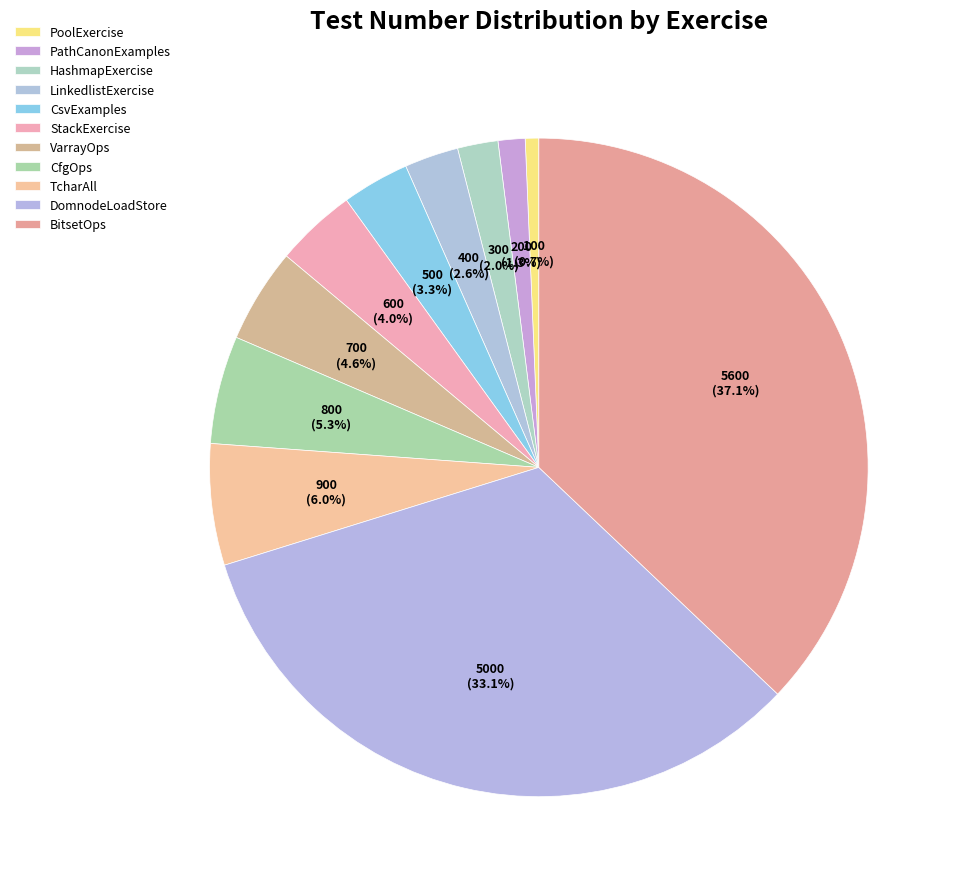

True or false: PathCanonExamples accounts for 1% of the total.

True